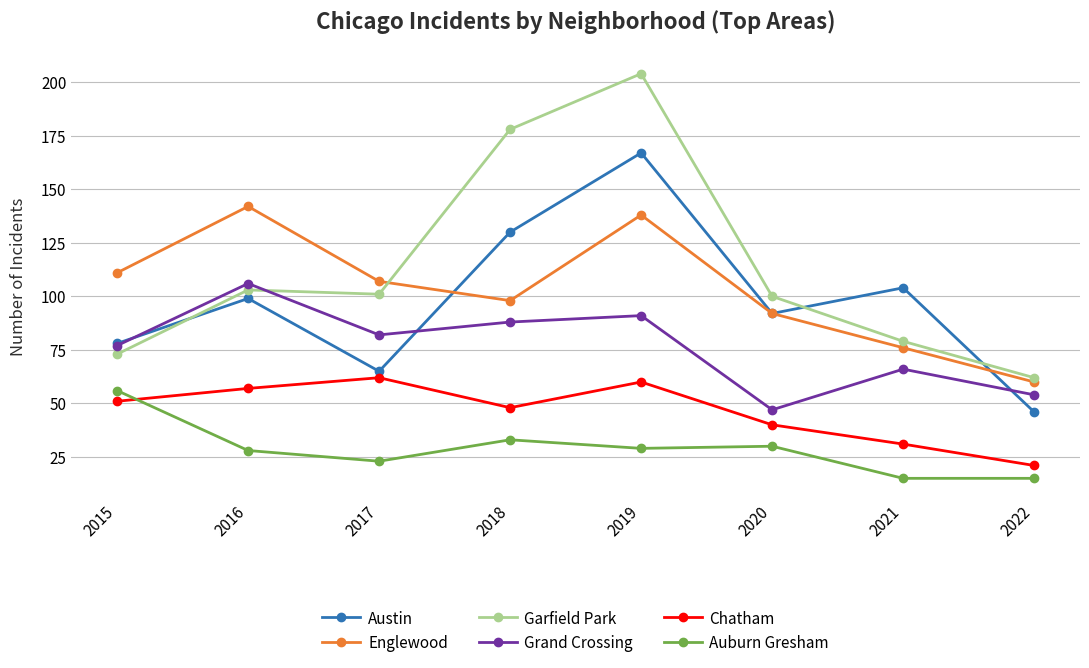

True or false: Garfield Park and Englewood intersect in this chart.

True